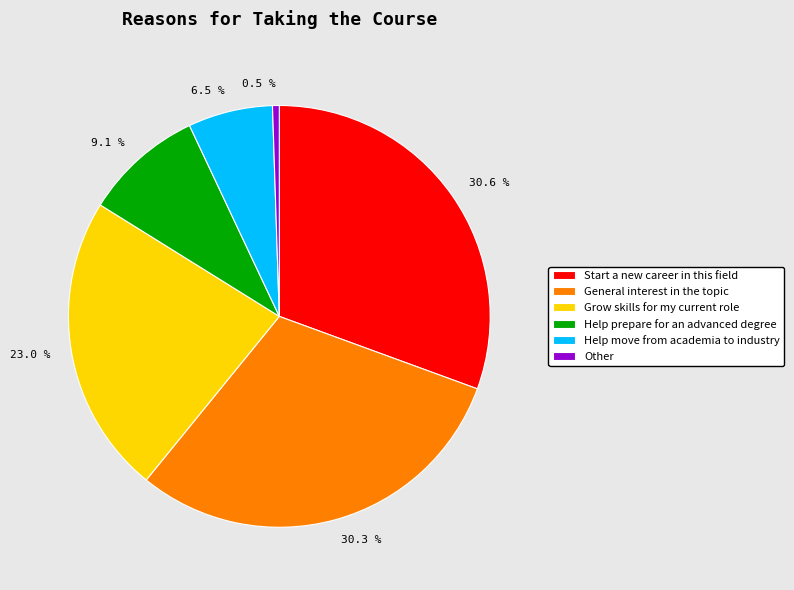

To the nearest percent, what is the difference between the largest and smallest slice percentages?

30%